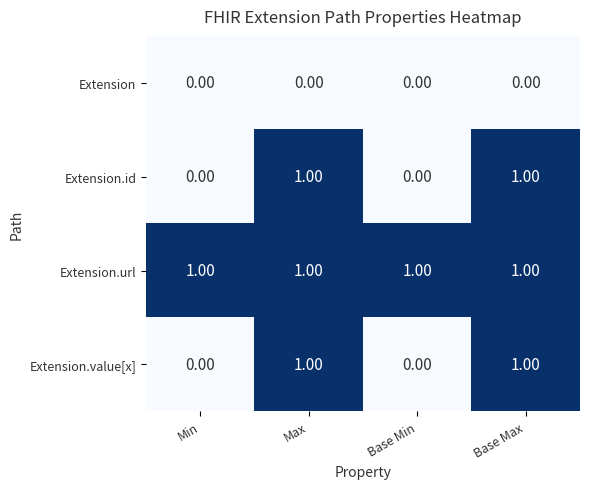

What is the sum of all Extension.url values?

4